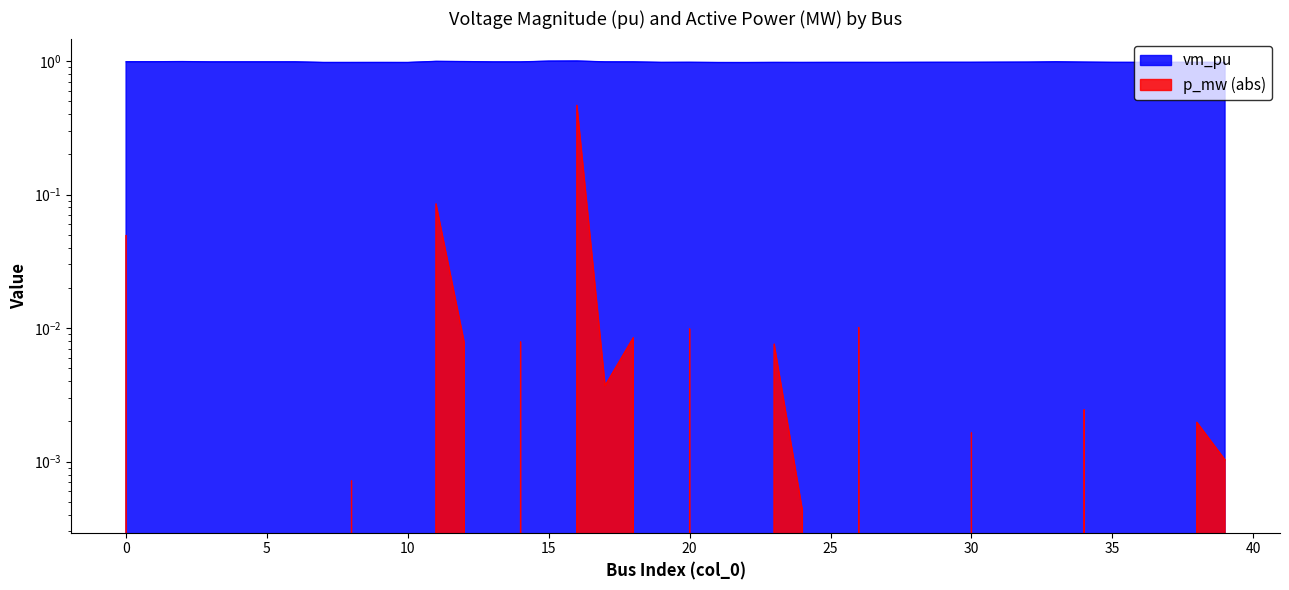

Reading left to right, list all the values displayed in this chart.

0=1.0	1=1.0	2=1.0	3=1.0	4=1.0	5=1.0	6=1.0	7=1.0	8=1.0	9=1.0	10=1.0	11=1.0	12=1.0	13=1.0	14=1.0	15=1.0	16=1.0	17=1.0	18=1.0	19=1.0	20=1.0	21=1.0	22=1.0	23=1.0	24=1.0	25=1.0	26=1.0	27=1.0	28=1.0	29=1.0	30=1.0	31=1.0	32=1.0	33=1.0	34=1.0	35=1.0	36=1.0	37=1.0	38=1.0	39=1.0